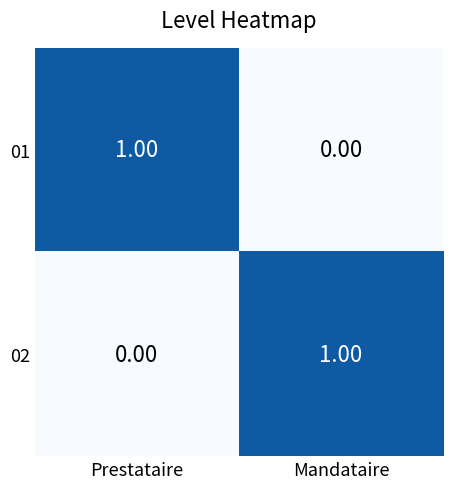

At which label does 02 reach its peak?

Mandataire